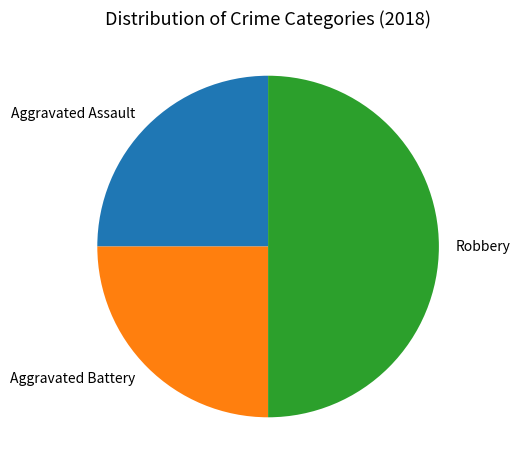

Is the sum of Robbery and Aggravated Assault greater than half?

Yes